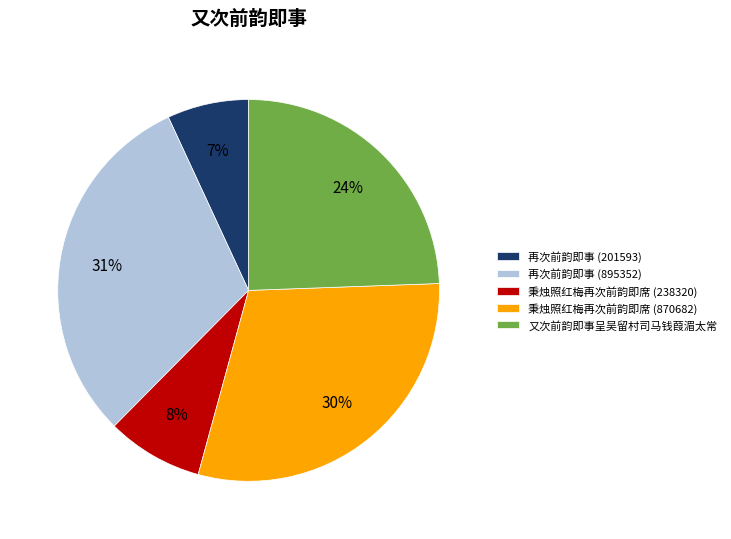

Is there any slice that represents more than half of the pie?

No